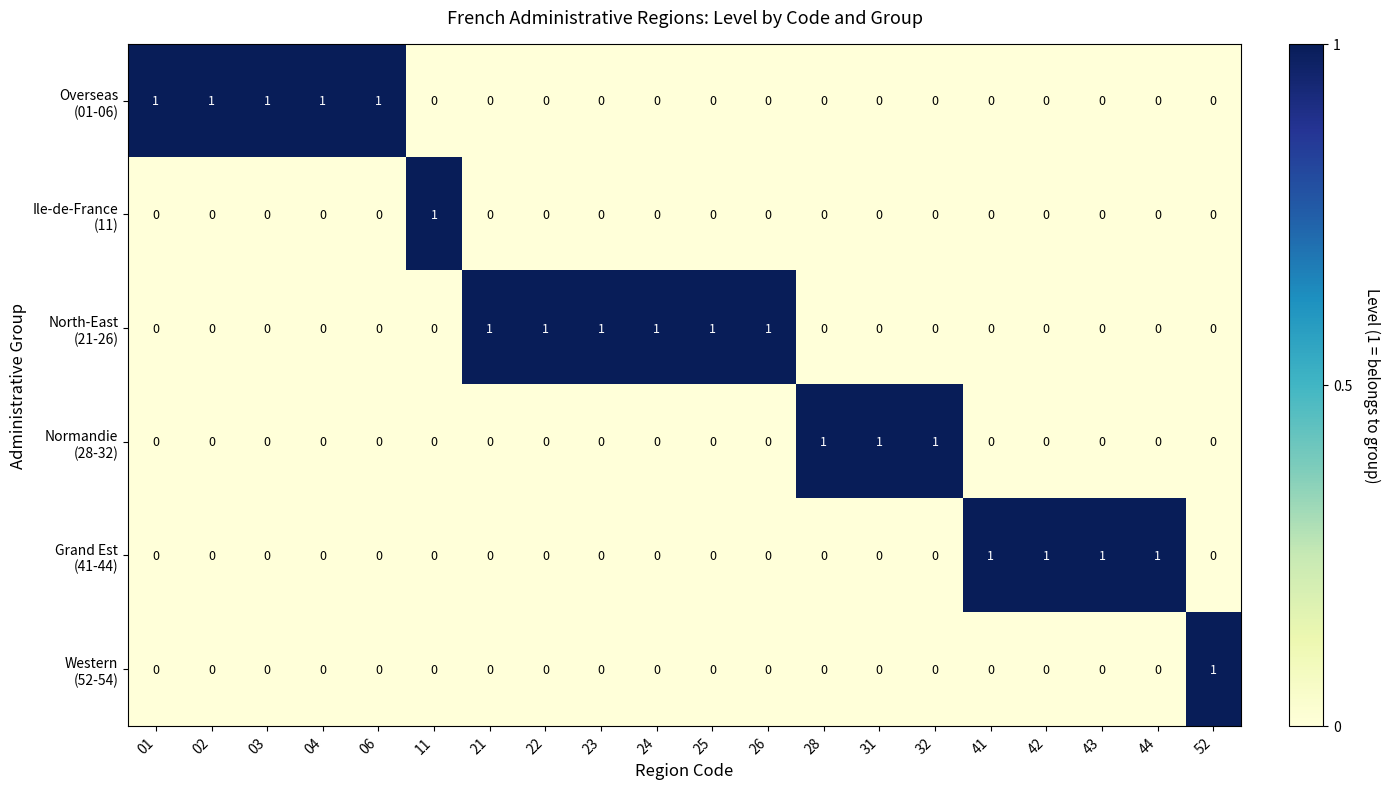

At how many categories does at least one series exceed 0?

20